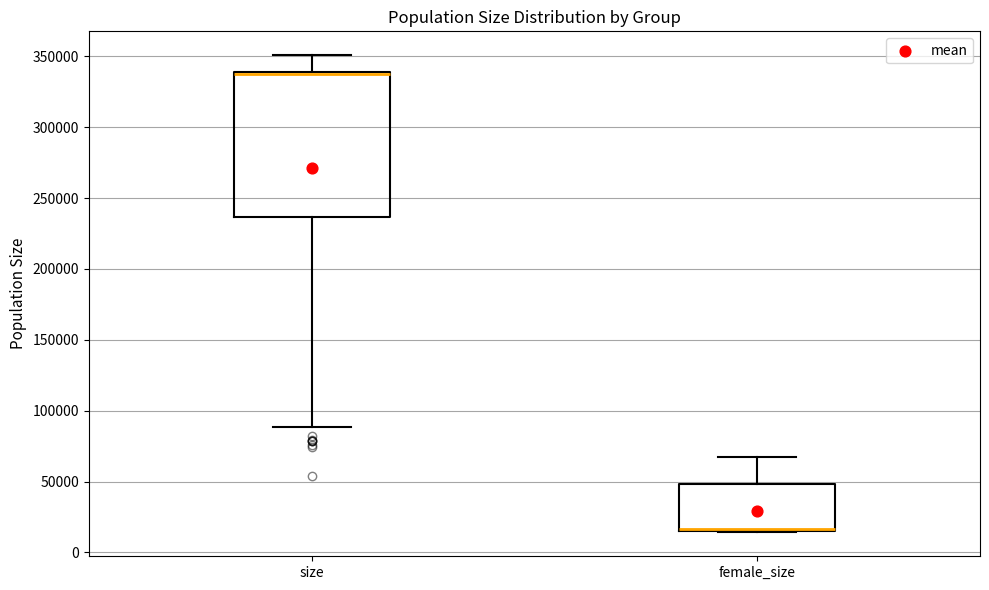

Reading left to right, read every box against the y-axis: the position of its median line, the range the box covers, and the ends of its whiskers. The values are not printed on the chart, so give them approximately, as read against the axis.

size: median 335000, box 235000 to 340000, whiskers 90000 to 350000
female_size: median 15000 (drawn on the box's lower edge), box 15000 to 50000, whiskers 15000 to 70000